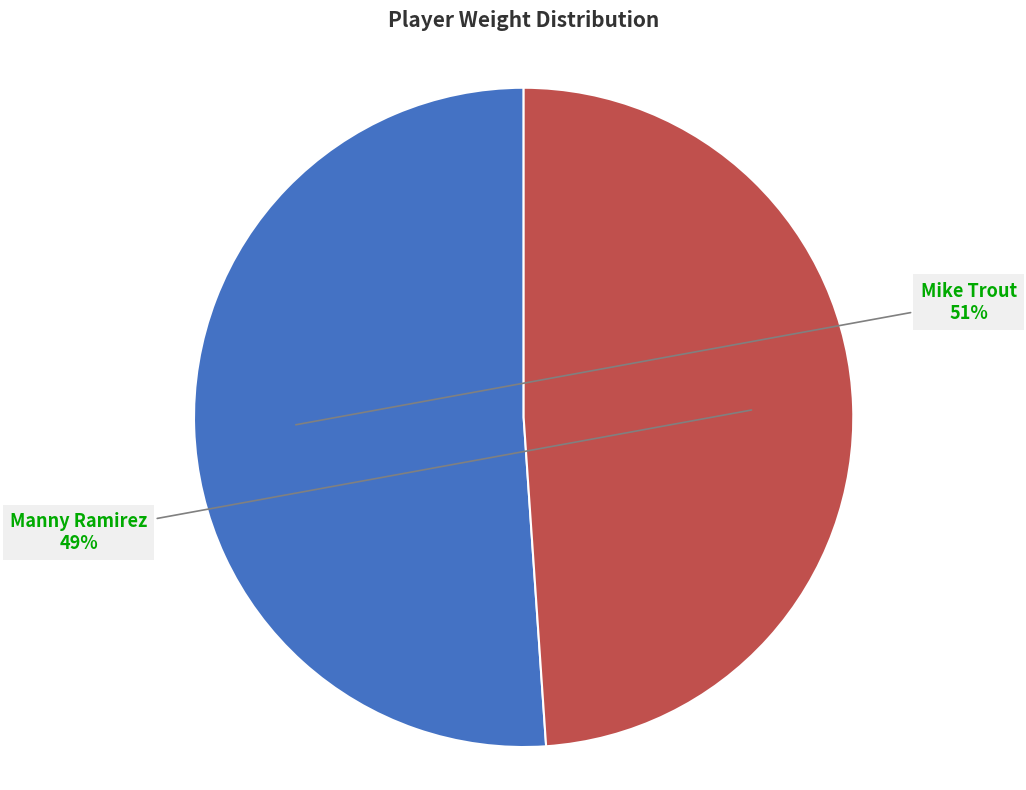

To the nearest percent, what is the difference between the largest and smallest slice percentages?

2%